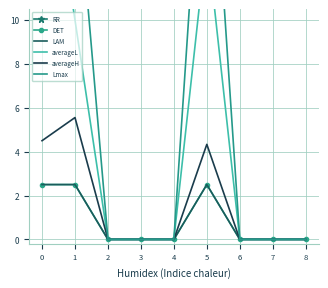

Which series has the largest total across all categories?

RR